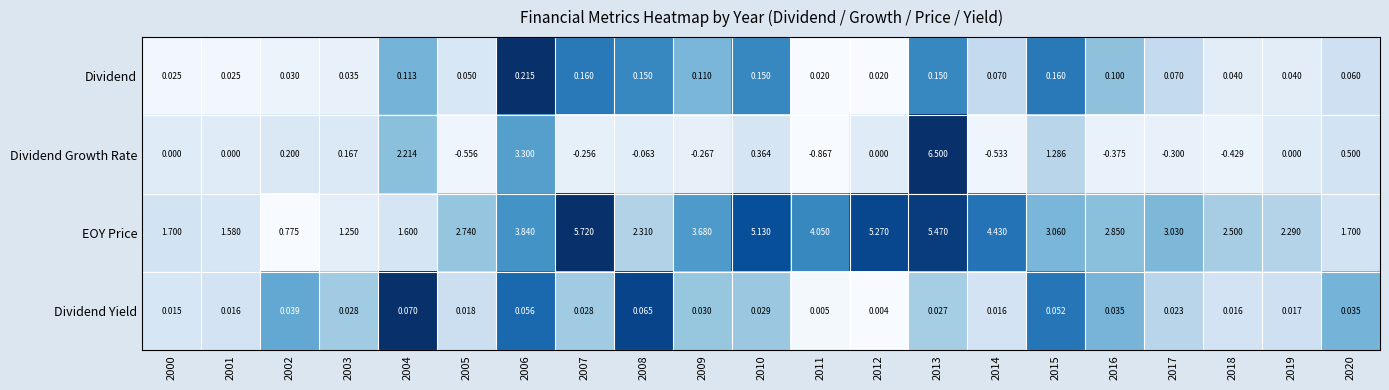

At 2016, list the series in order from largest to smallest.

EOY Price, Dividend, Dividend Yield, Dividend Growth Rate